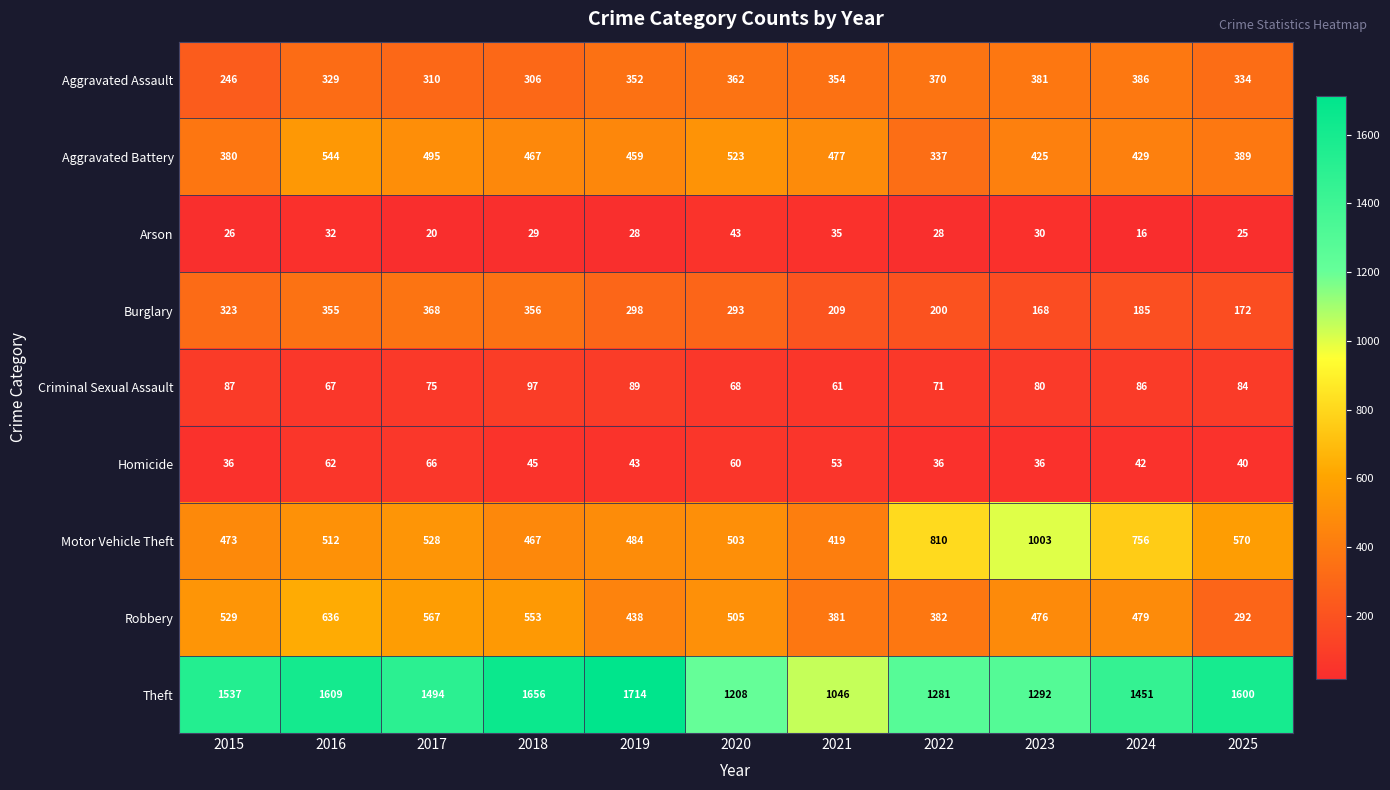

How many data points does each series have?

11